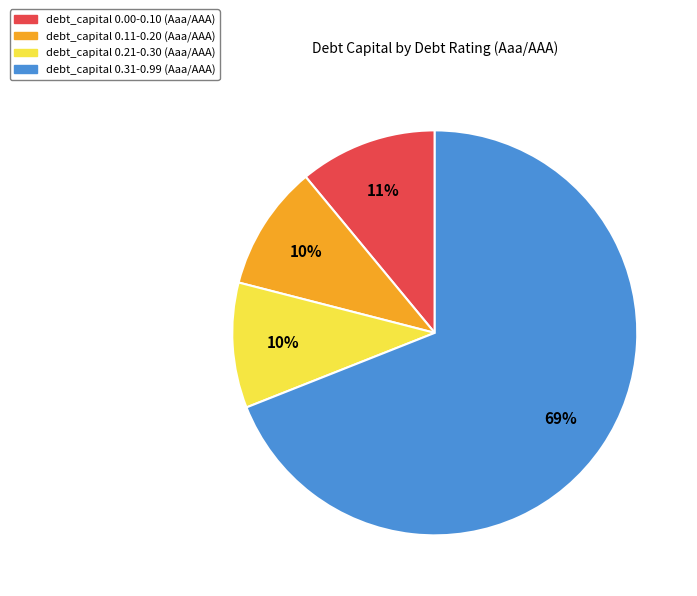

Is there a majority slice in this chart?

Yes